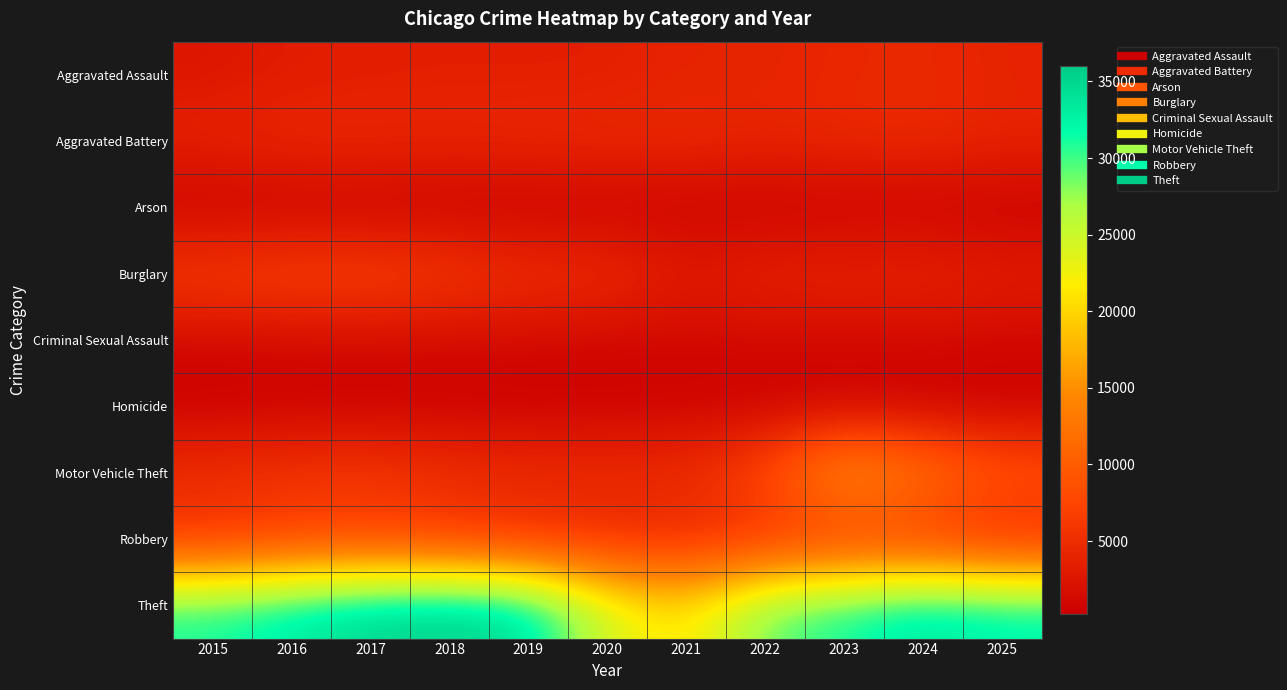

At which category does the chart reach its peak across all series?

2018